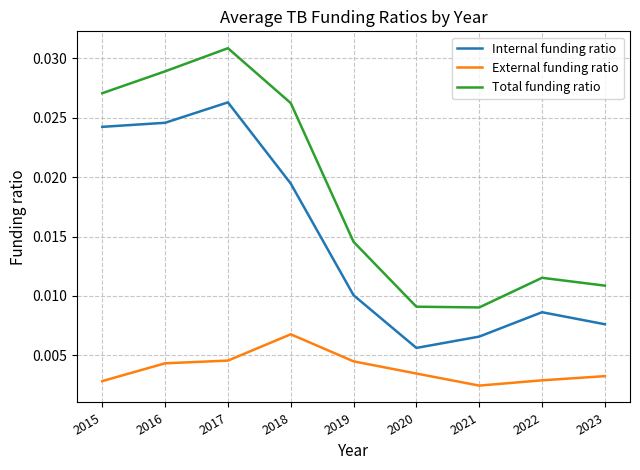

Rank the series by their average value, from lowest to highest.

External funding ratio, Internal funding ratio, Total funding ratio